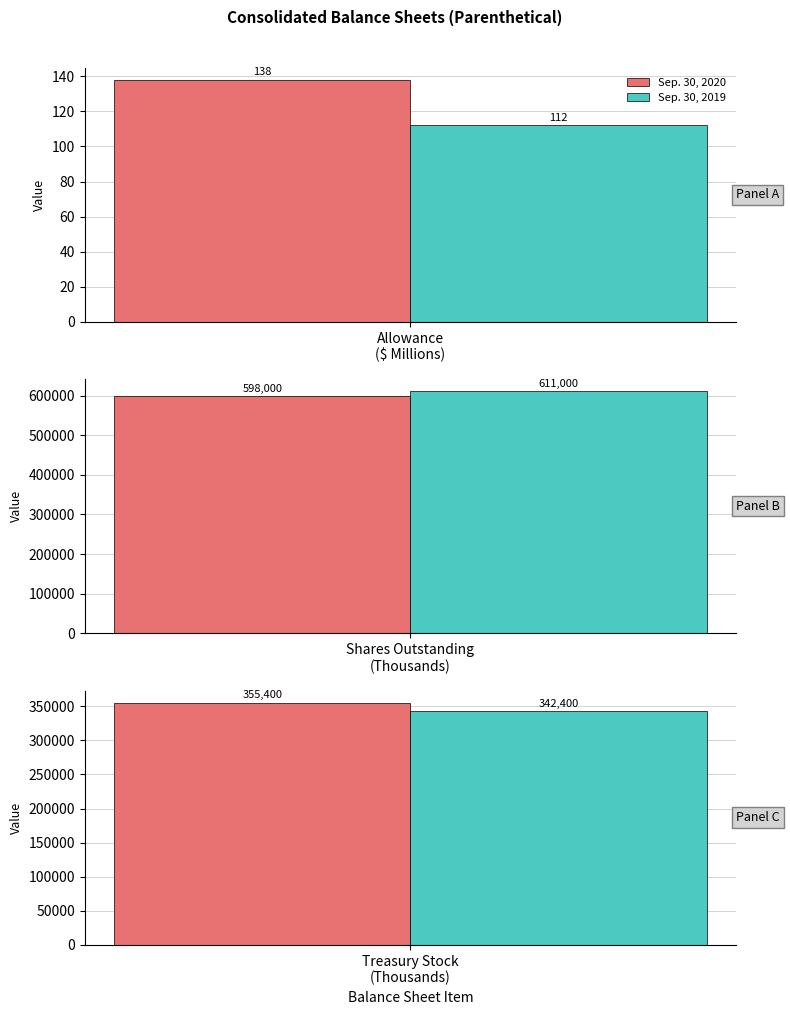

Is it true that Sep. 30, 2019 equals 186563.1 at Common stock shares outstanding?

False